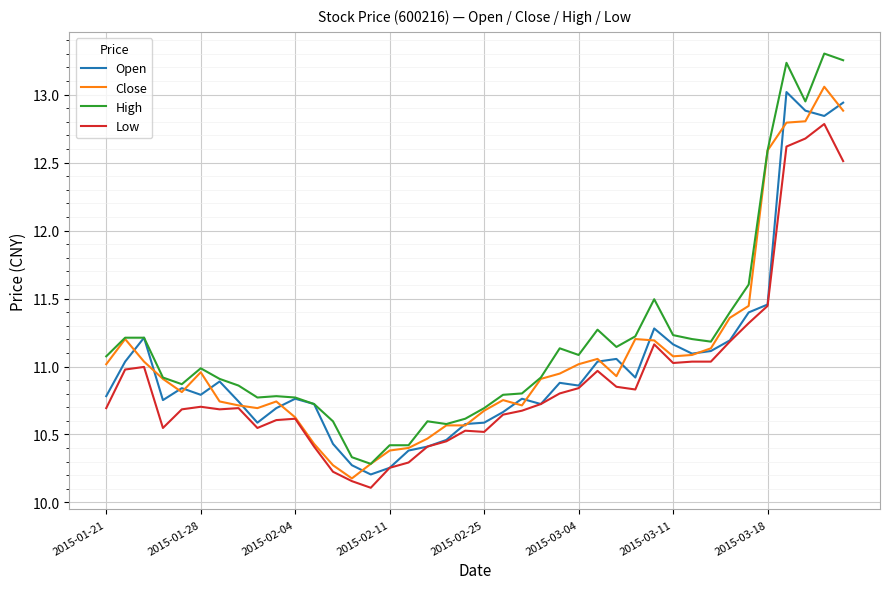

What are all the series names shown in the legend?

Open, Close, High, Low